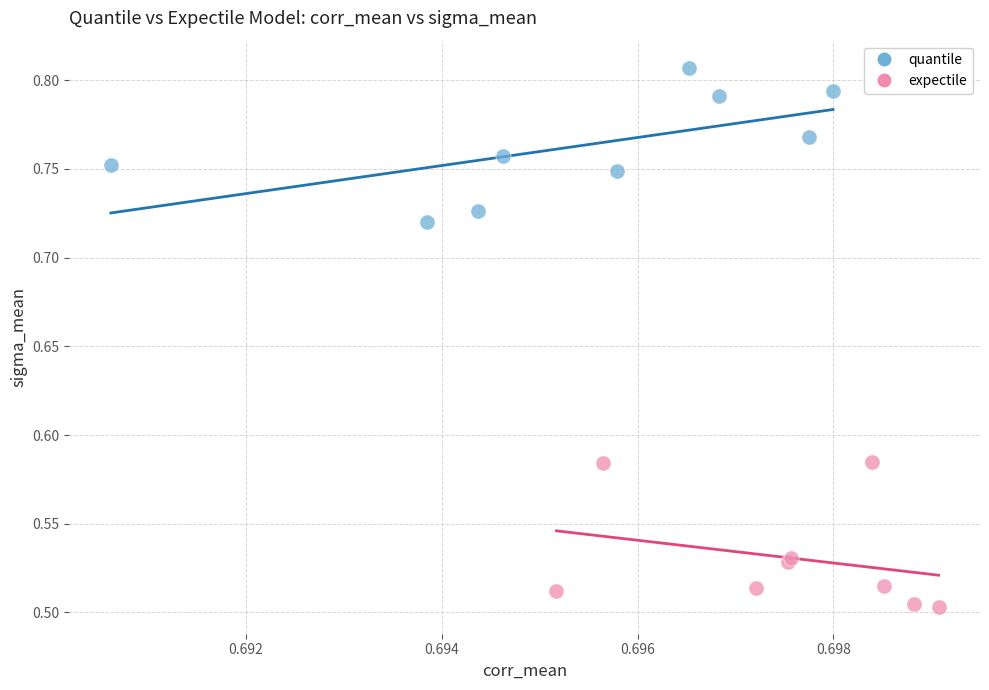

Which series contains the lowest Y value?

expectile